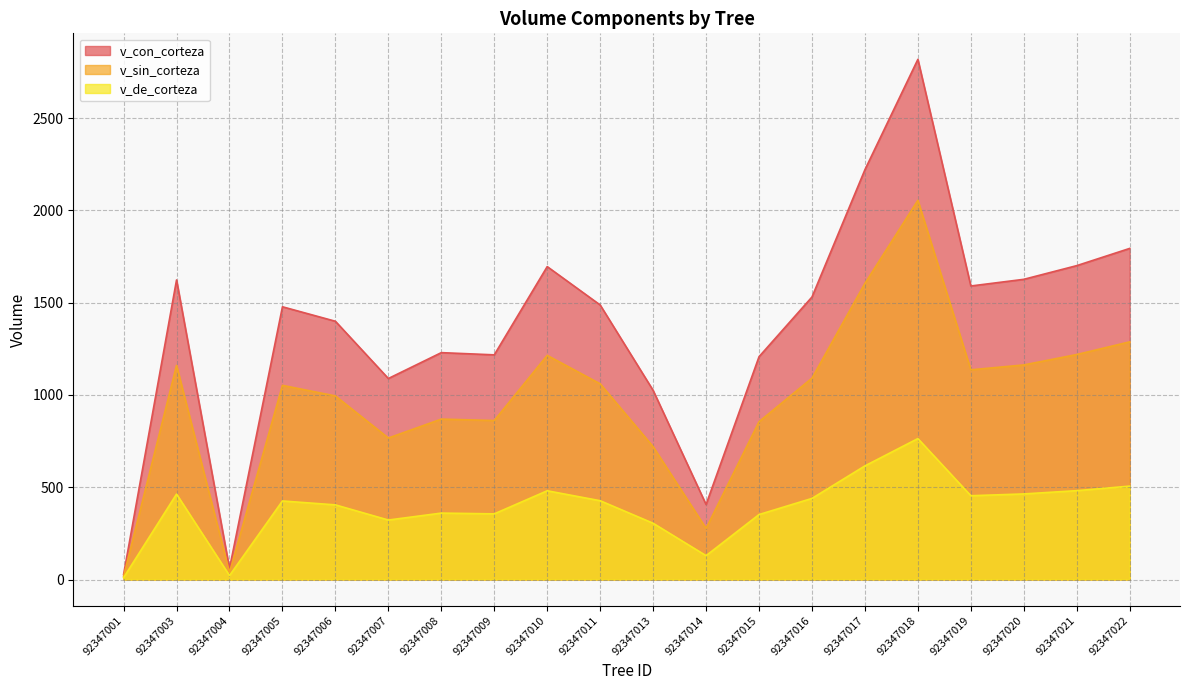

The v_de_corteza series shows 506.3 at 92347022. True or false?

True